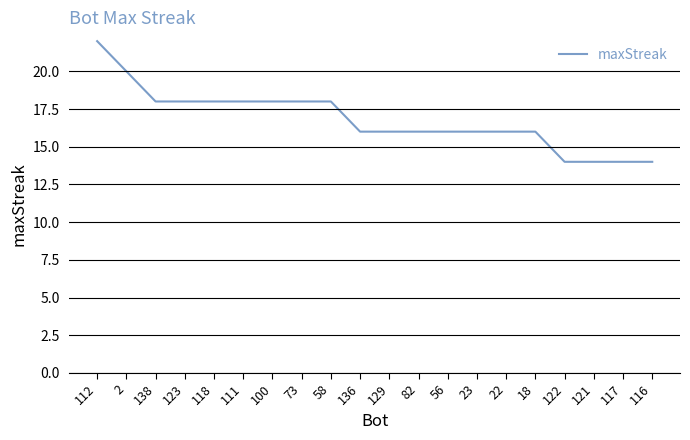

At which category does the chart reach its peak across all series?

112